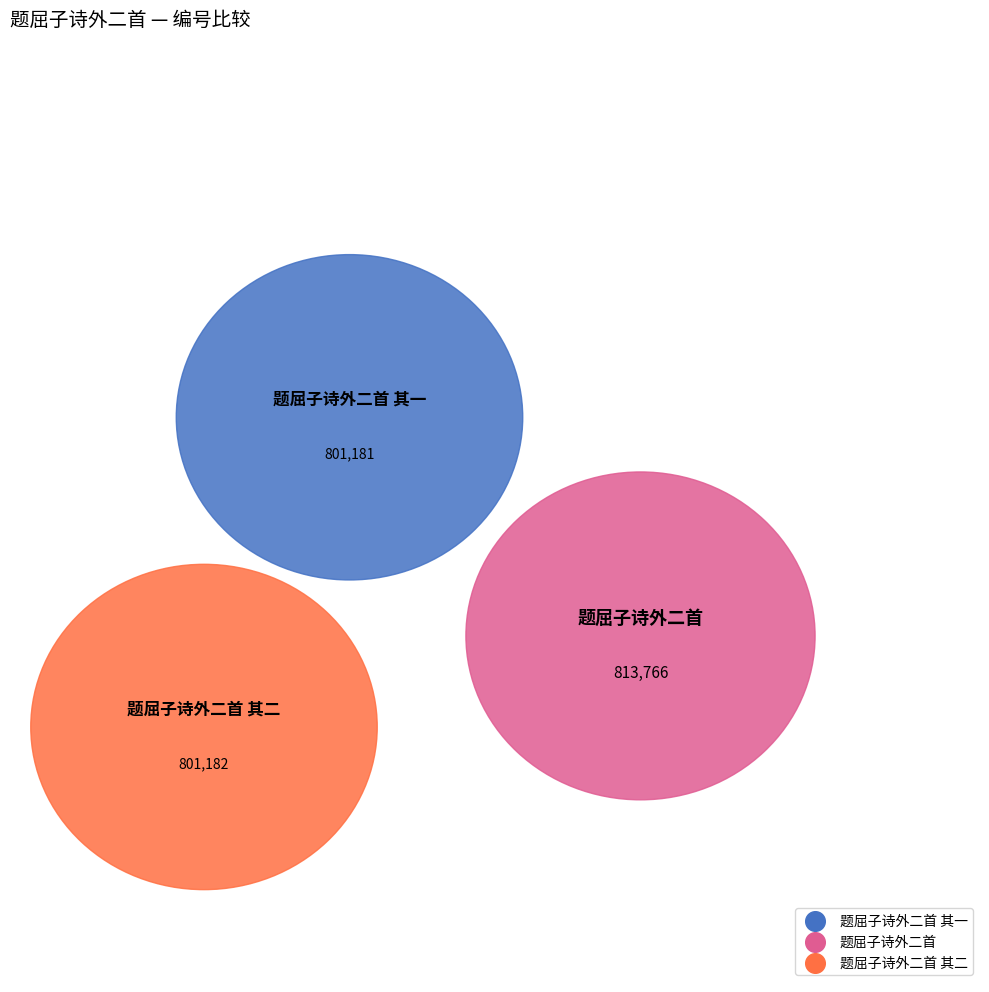

To the nearest percent, what percentage of the pie is 题屈子诗外二首?

34%